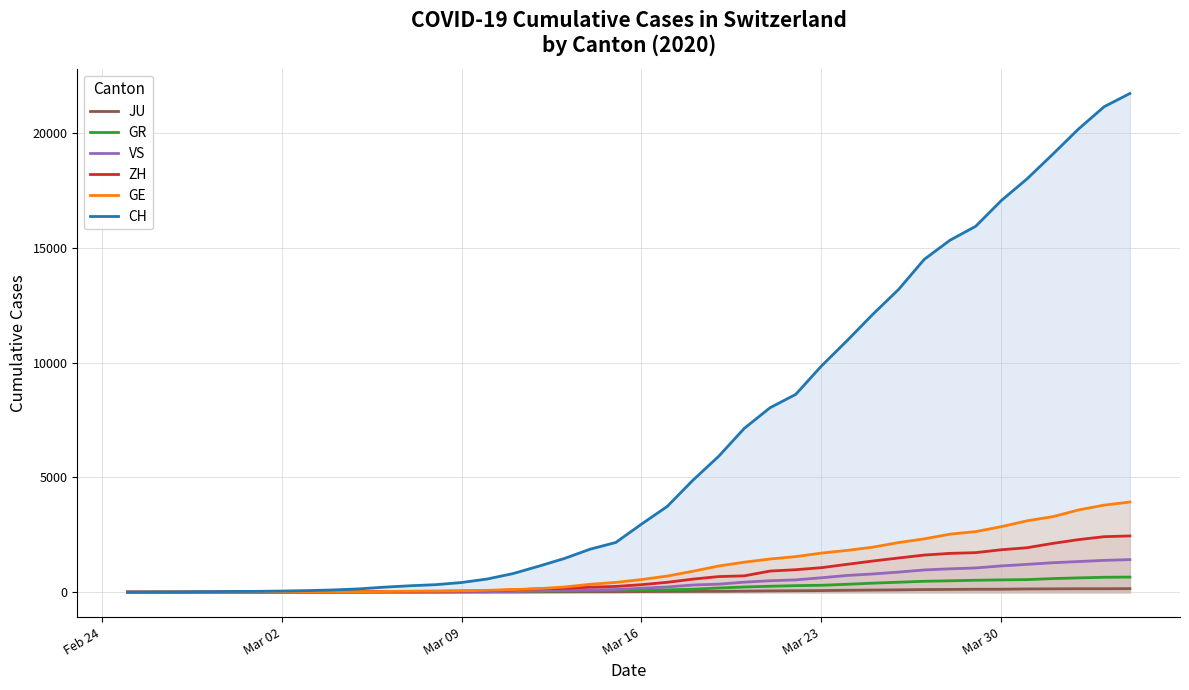

True or false: ZH and GR cross at least once.

False